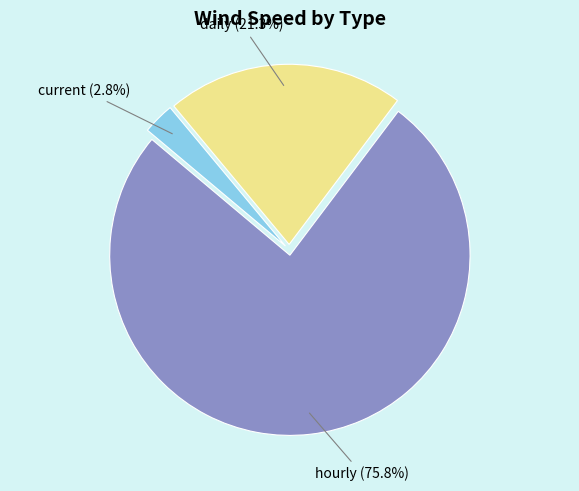

How many segments does this pie chart have?

3